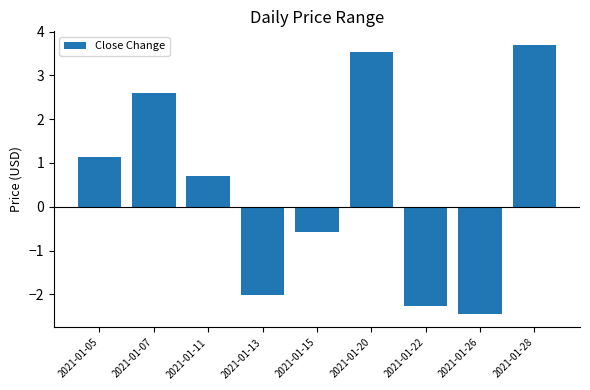

Which category has the highest value across all series?

2021-01-28